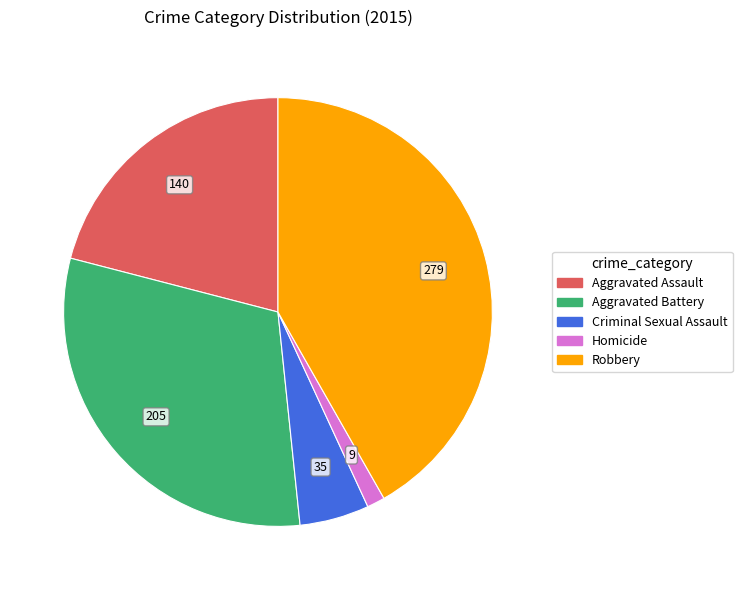

What is the ratio of the value at Robbery to the value at Homicide?

31.0